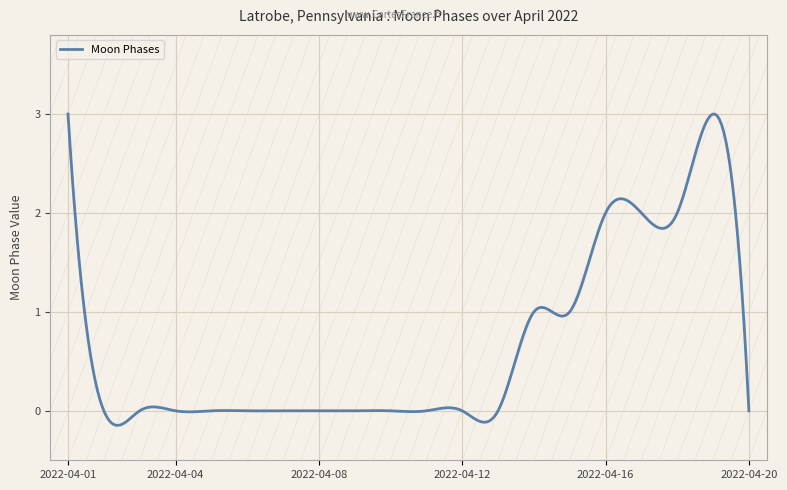

What is the sum of all values?

200.0